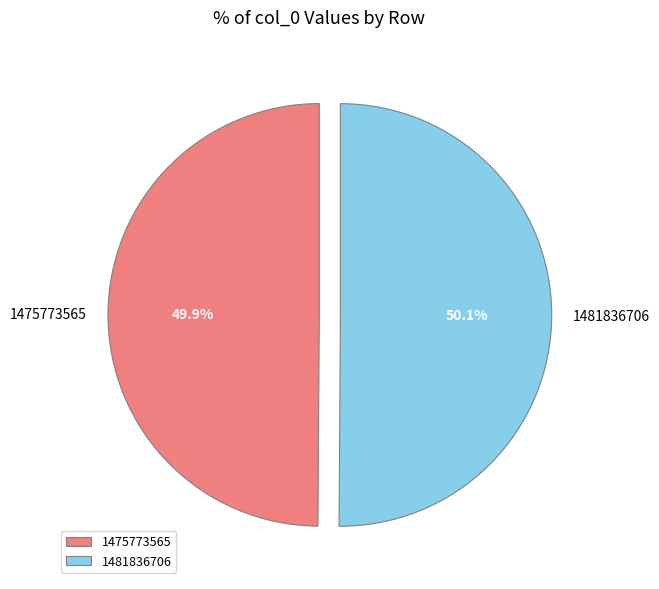

To the nearest percent, what is the combined percentage of 1475773565 and 1481836706?

100%